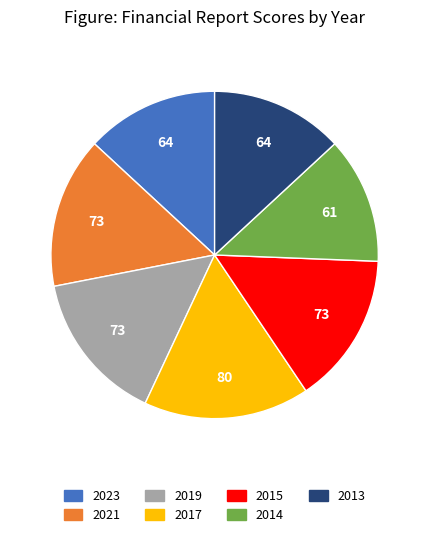

Is there any slice that represents more than half of the pie?

No